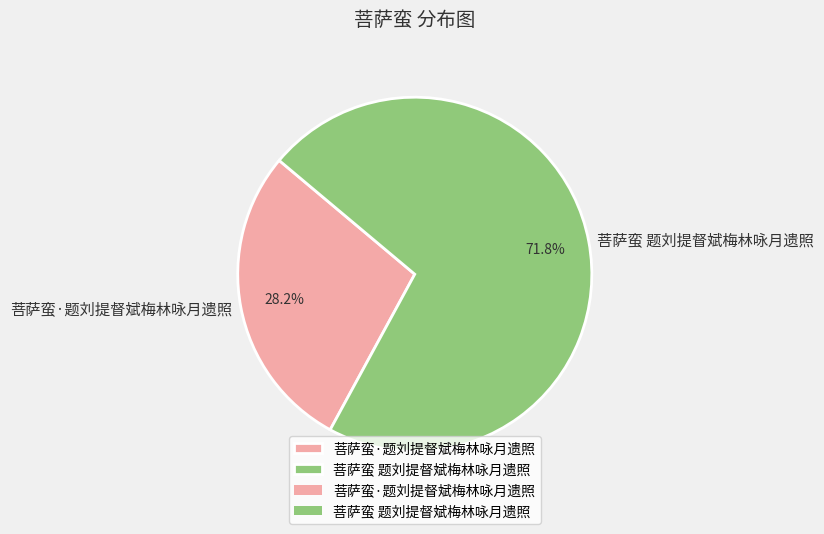

Is it true that 菩萨蛮·题刘提督斌梅林咏月遗照 is 28% of the pie?

True